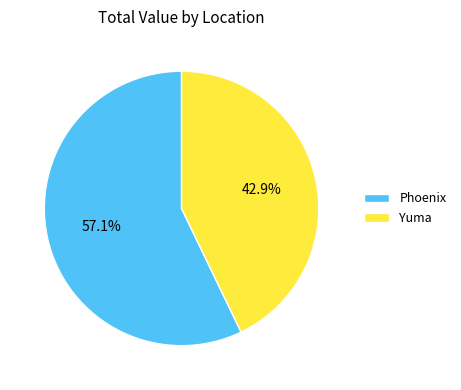

True or false: Phoenix accounts for 17% of the total.

False